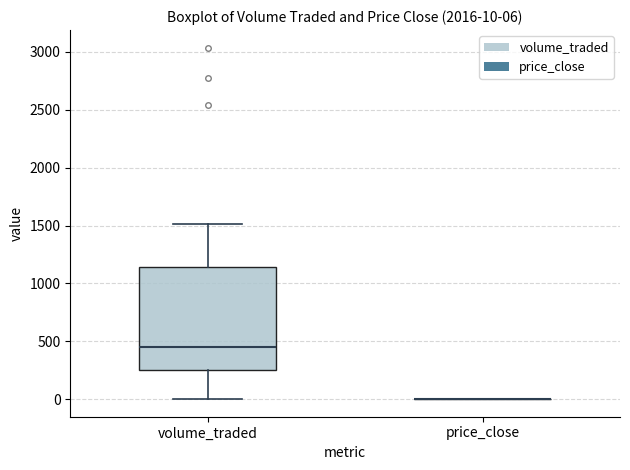

Which box is the tallest, from its lower edge to its upper edge?

volume_traded